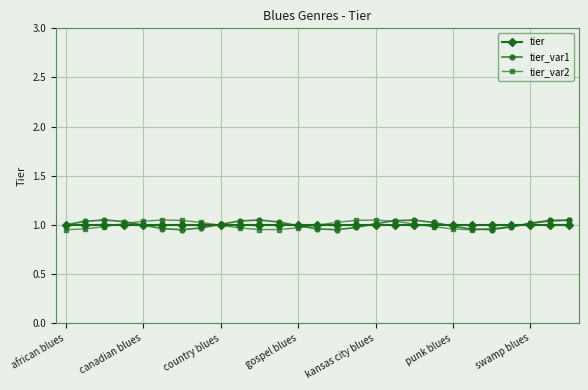

True or false: tier_var2 has more than 0 interior local peaks.

True